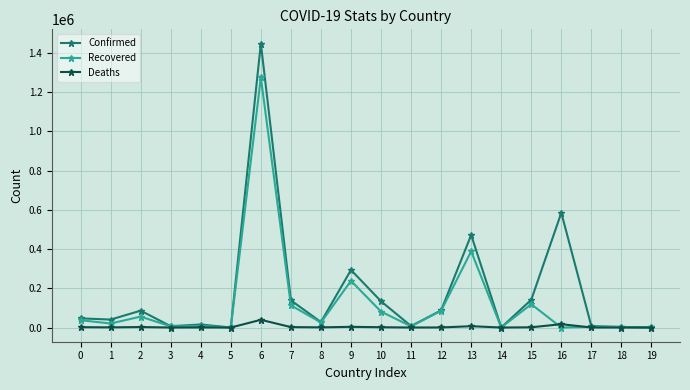

List the series in order of their overall mean, lowest first.

Deaths, Recovered, Confirmed